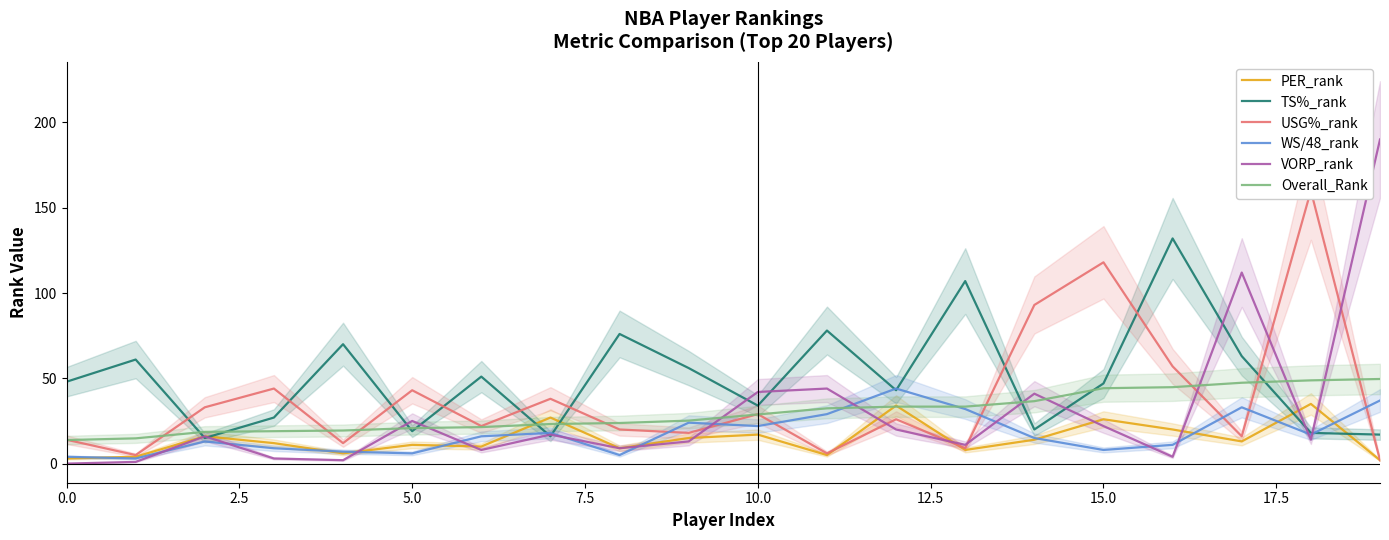

Where do VORP_rank and USG%_rank first cross each other?

9 and 10